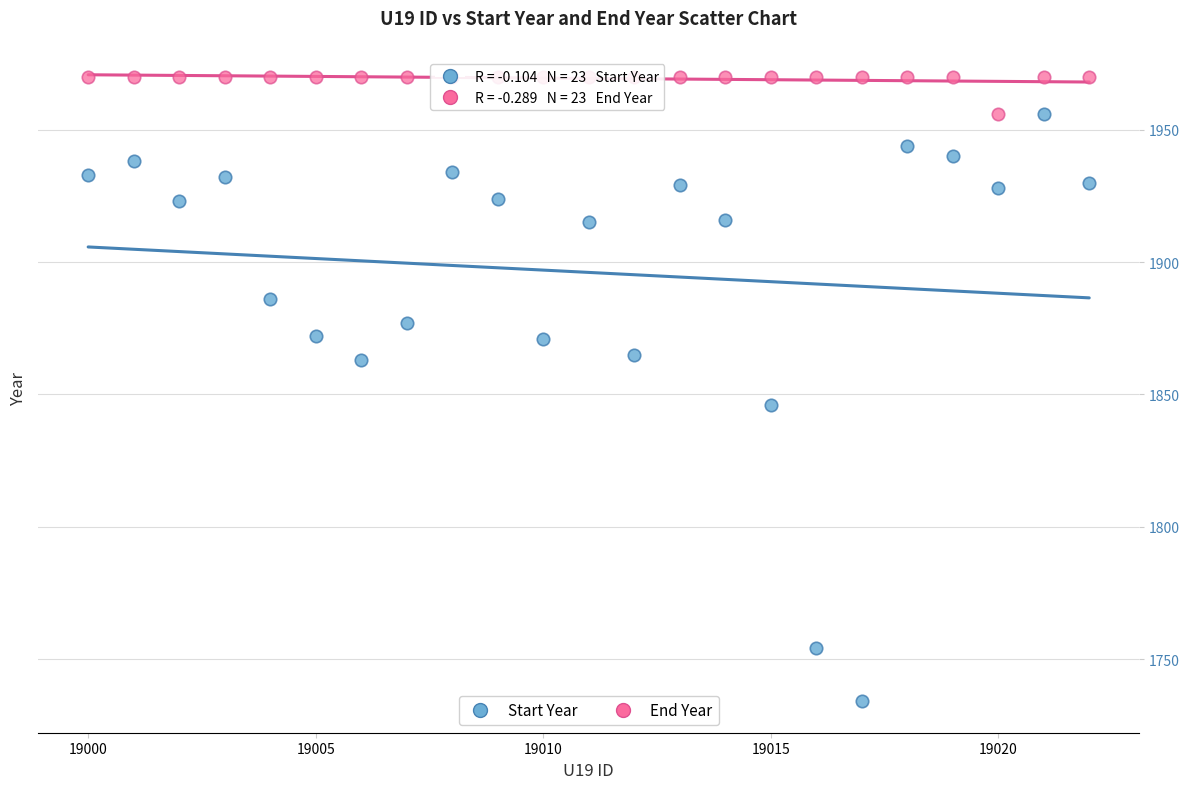

Which series has the largest Y range (max minus min)?

Start Year